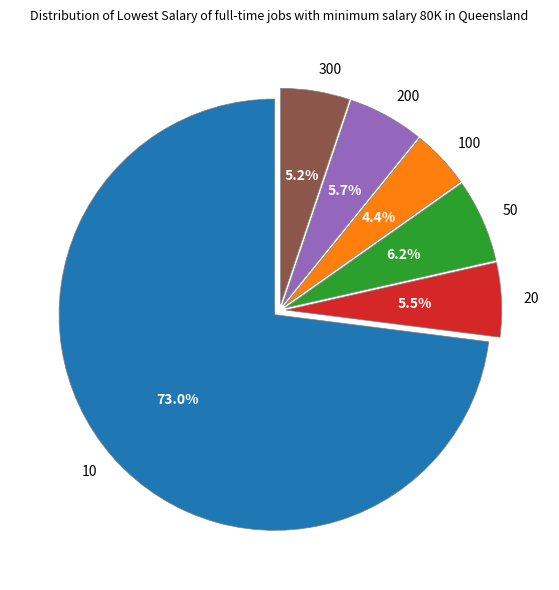

Is the sum of 20 and 50 greater than half?

No